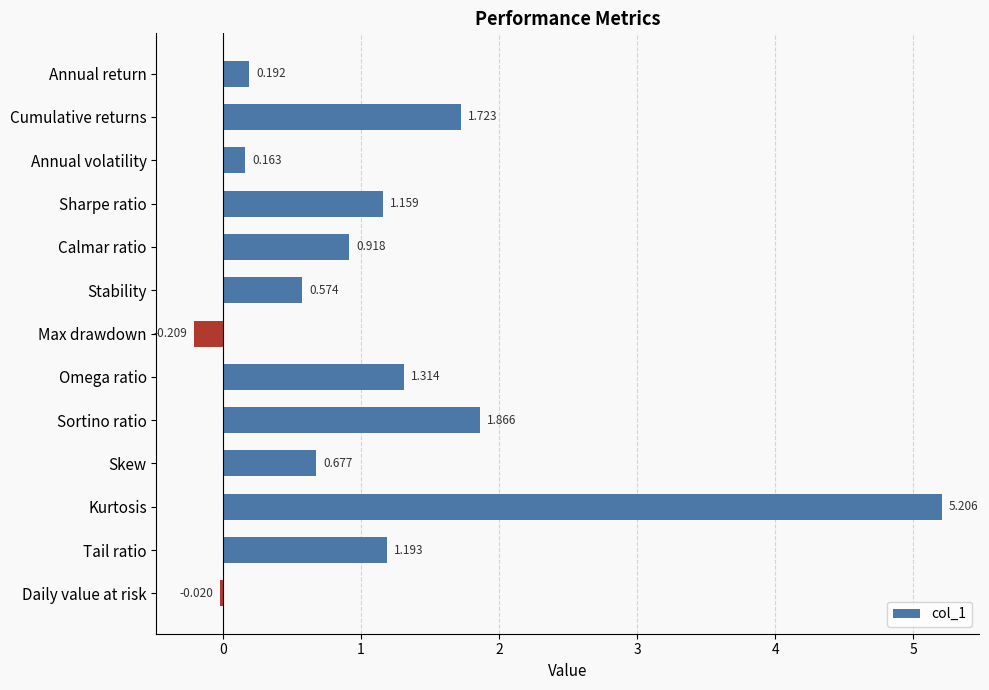

List the labels in order of value, largest first.

Kurtosis, Sortino ratio, Cumulative returns, Omega ratio, Tail ratio, Sharpe ratio, Calmar ratio, Skew, Stability, Annual return, Annual volatility, Daily value at risk, Max drawdown